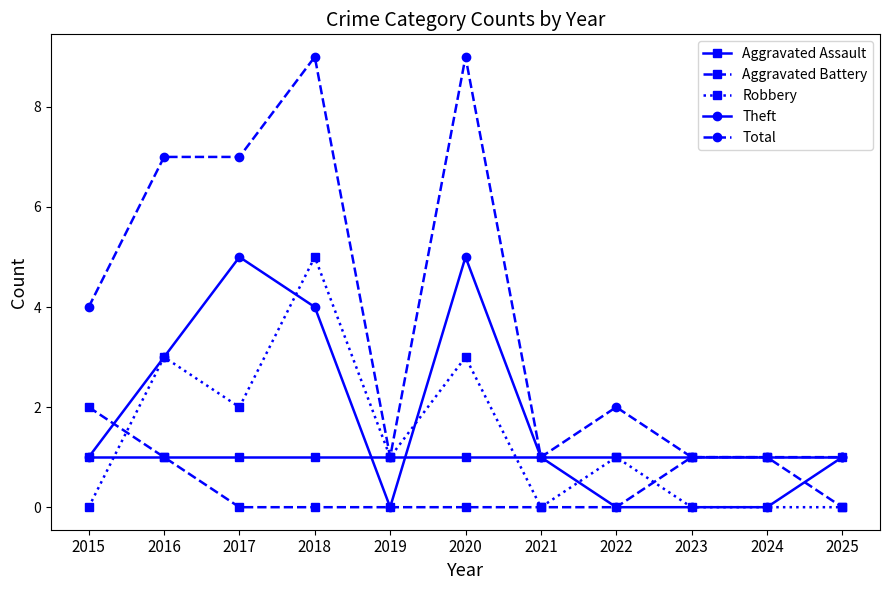

Is it true that Theft equals 3 at 2016?

True